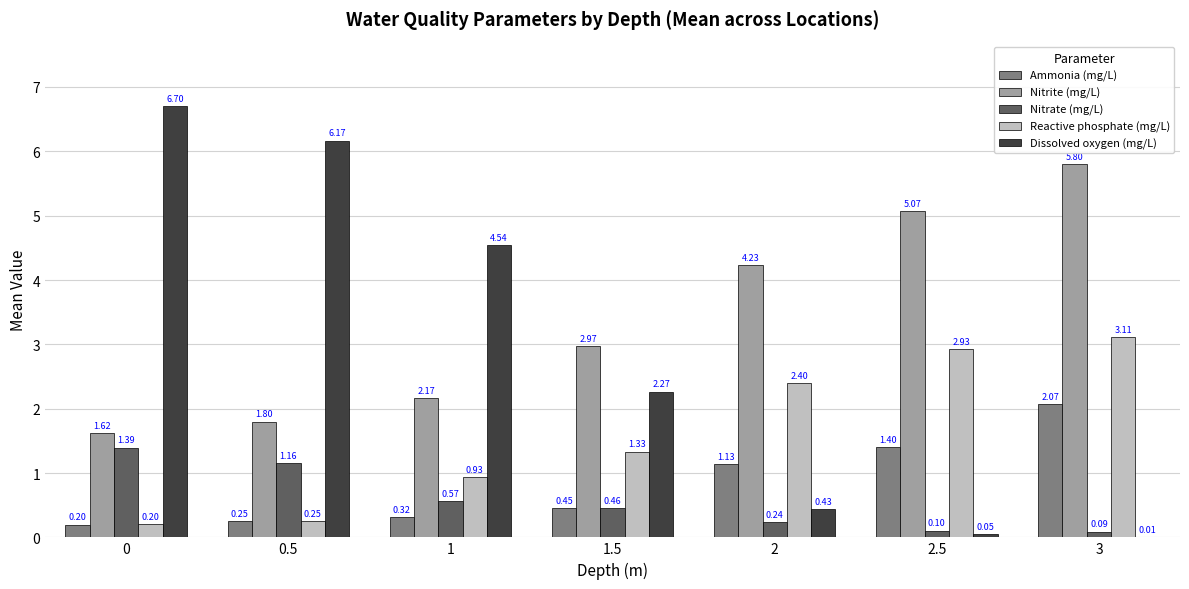

How many groups of bars are there?

7